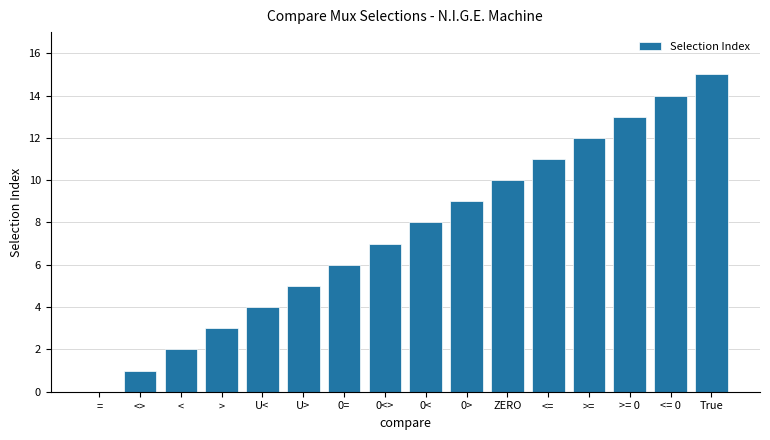

Are the bars horizontal?

No